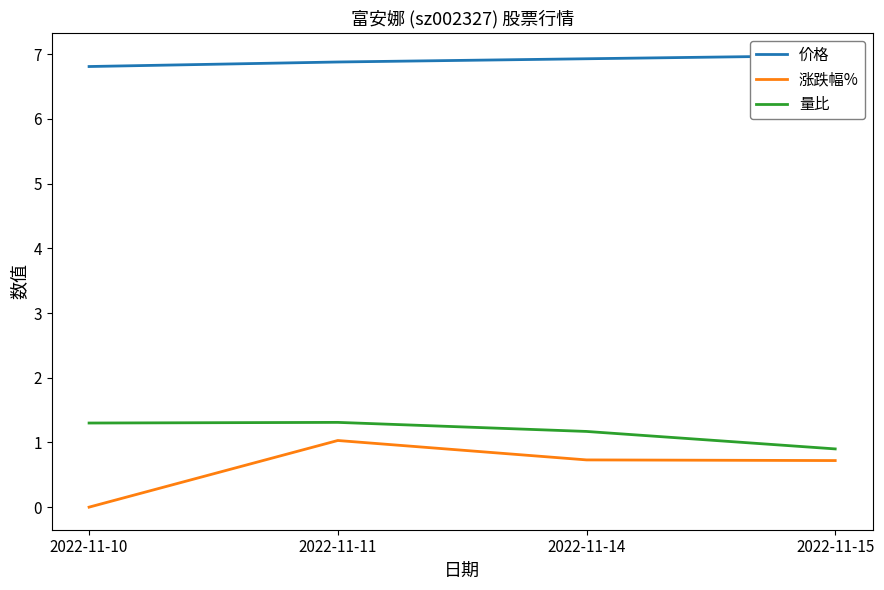

Is this an area chart (filled region under the line)?

No